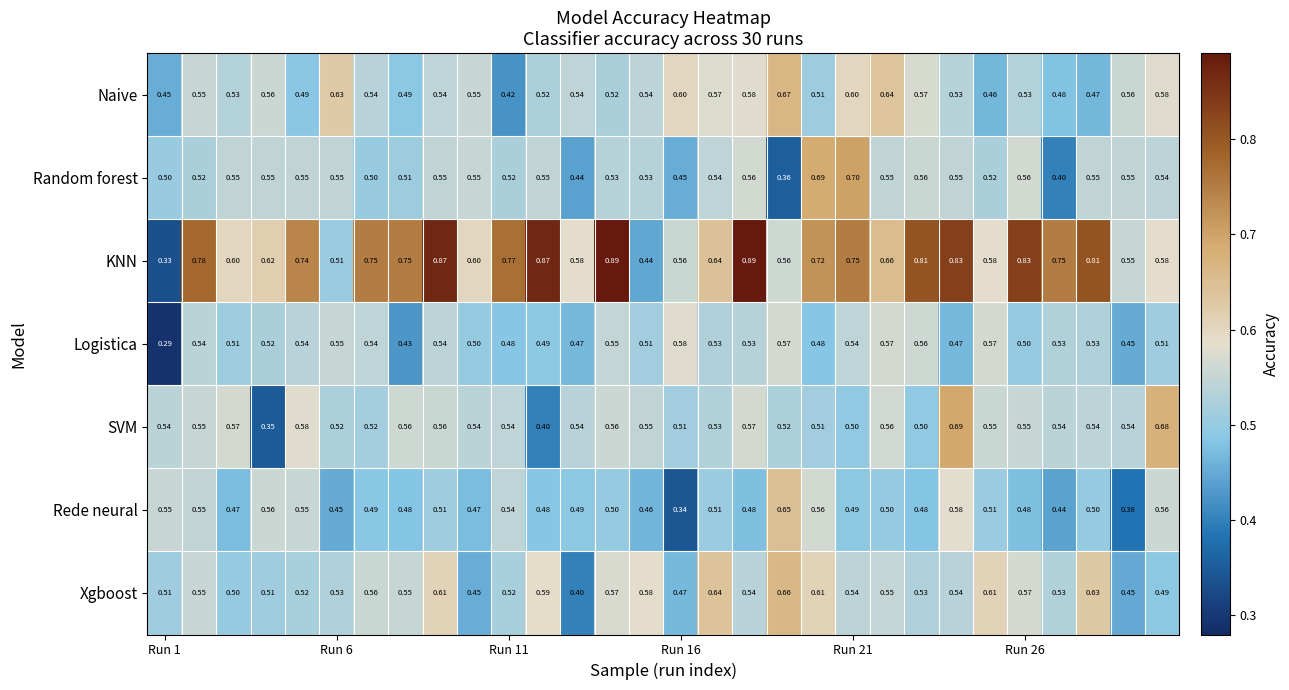

Which series has the largest range (max minus min)?

KNN